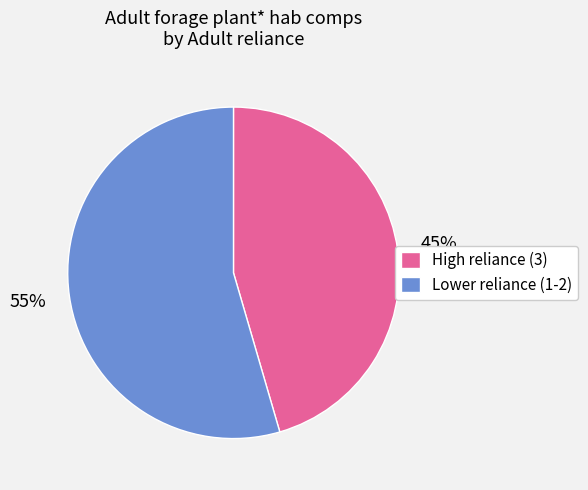

Which category has the smallest portion of the pie?

High reliance (3)